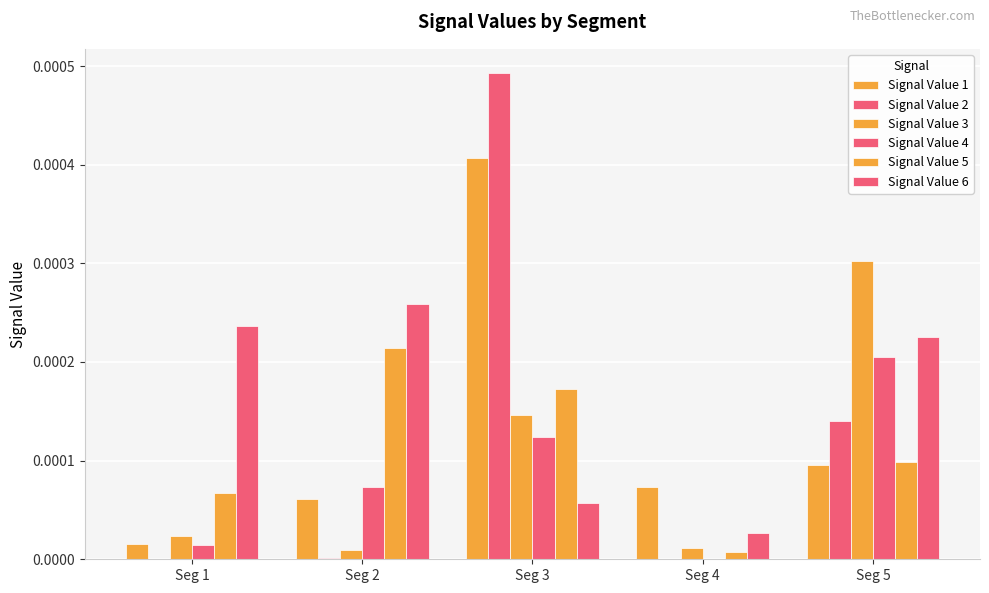

Is it true that Signal Value 5 equals 0.0 at Seg 5?

False